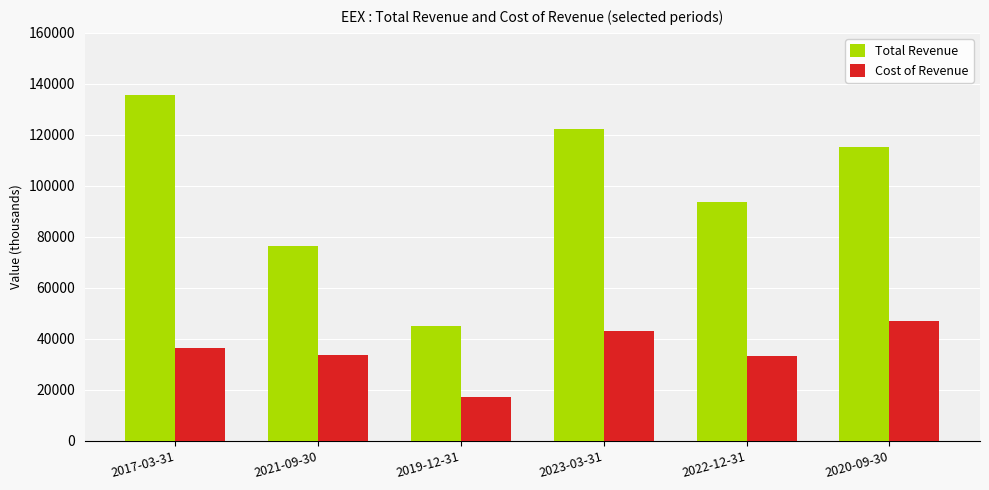

True or false: Total Revenue has a value of 76500 at 2021-09-30.

True